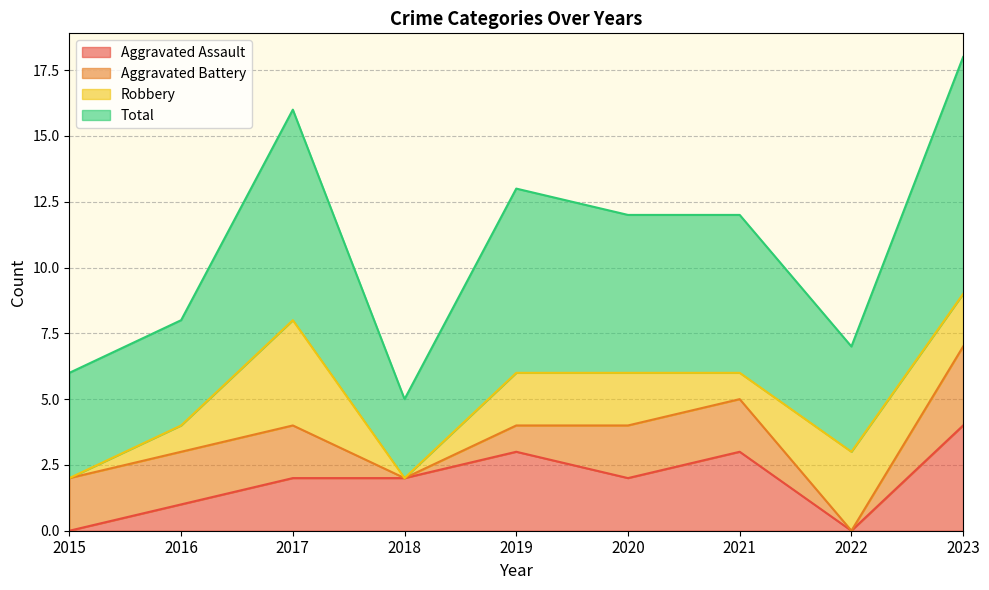

What is the maximum value for Aggravated Assault?

4